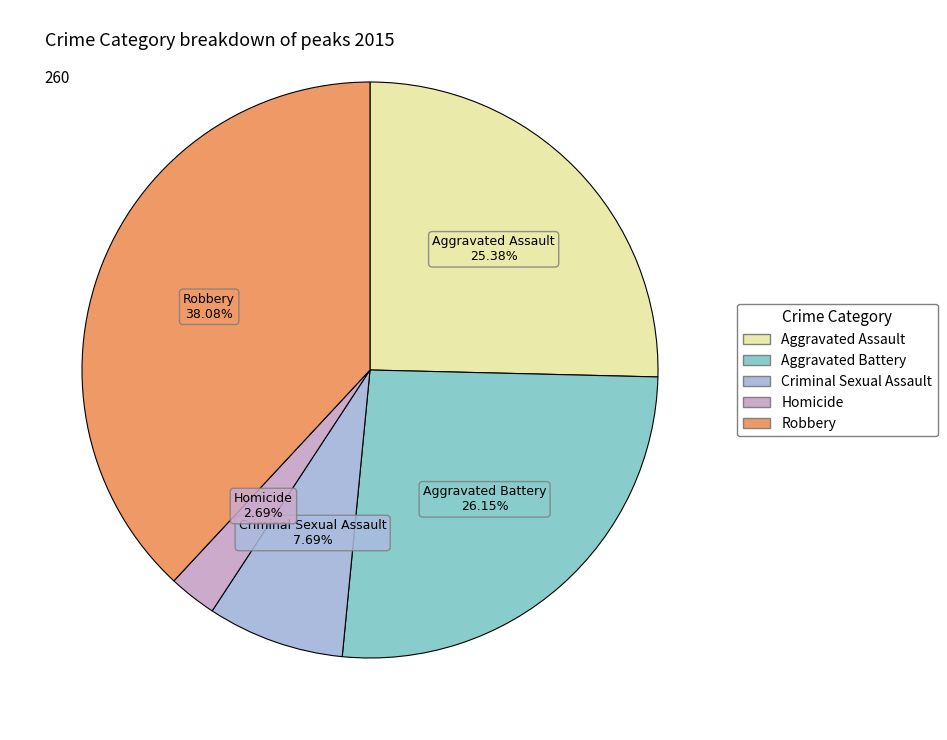

Which category has the biggest portion of the pie?

Robbery